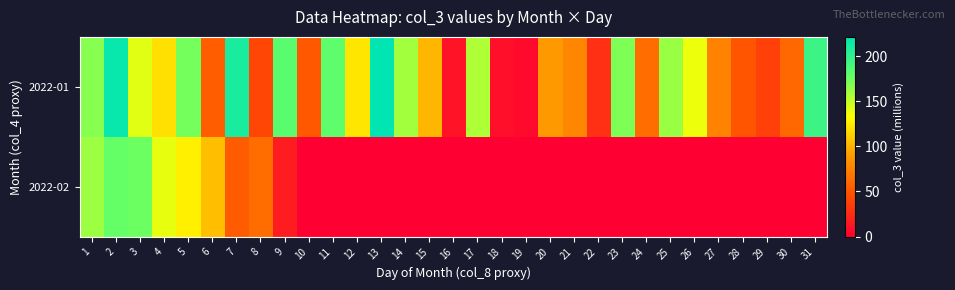

Which has a higher value, 22 or 26?

26